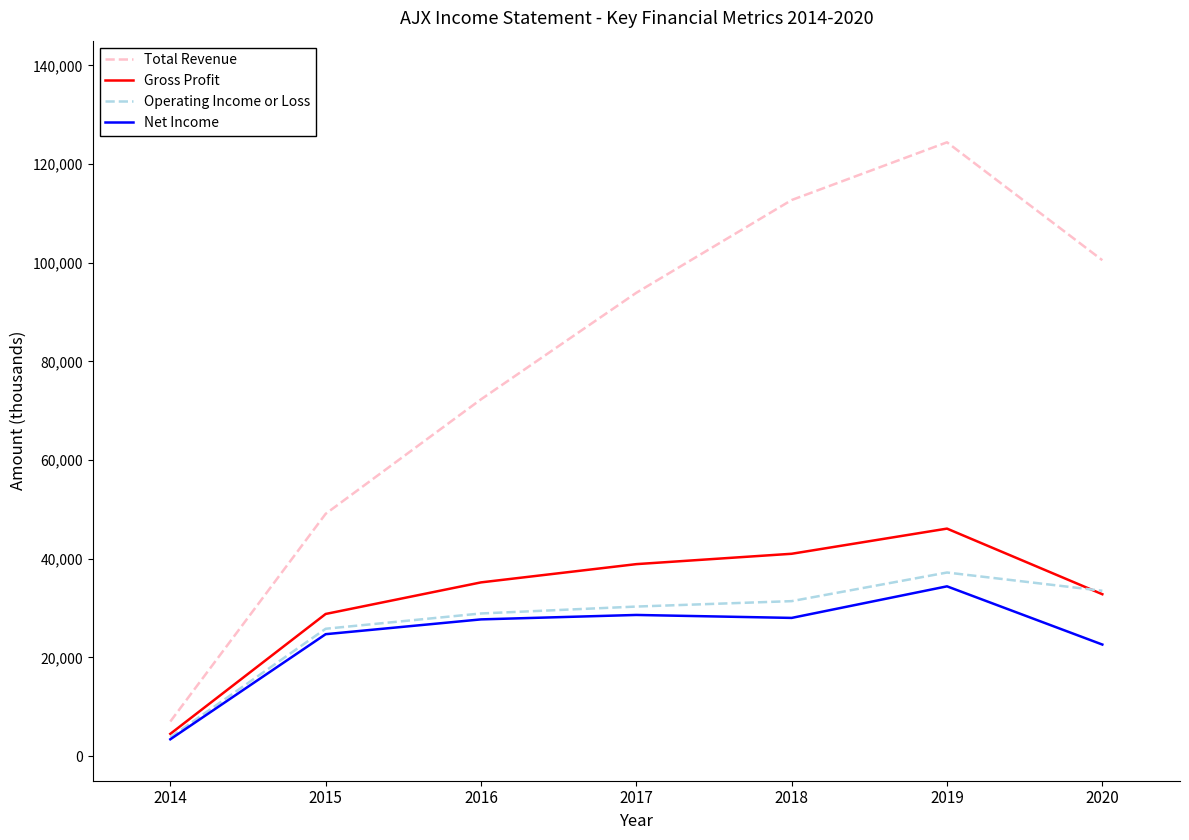

True or false: Total Revenue and Gross Profit cross at least once.

False